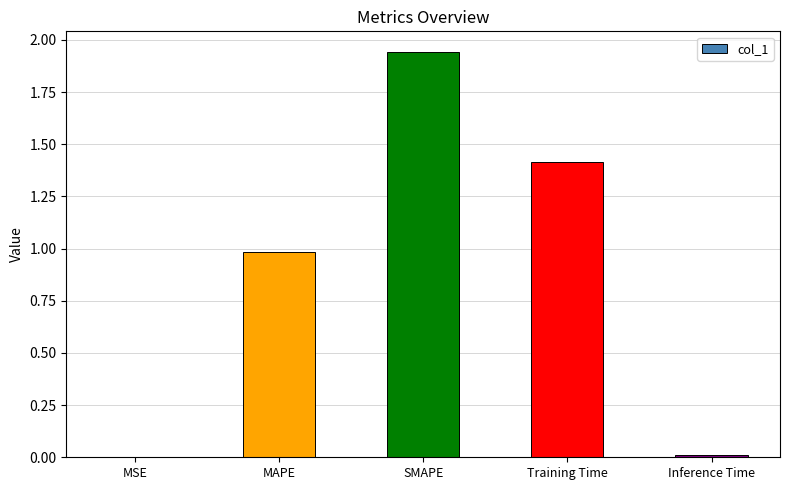

At which category does the chart reach its peak across all series?

SMAPE